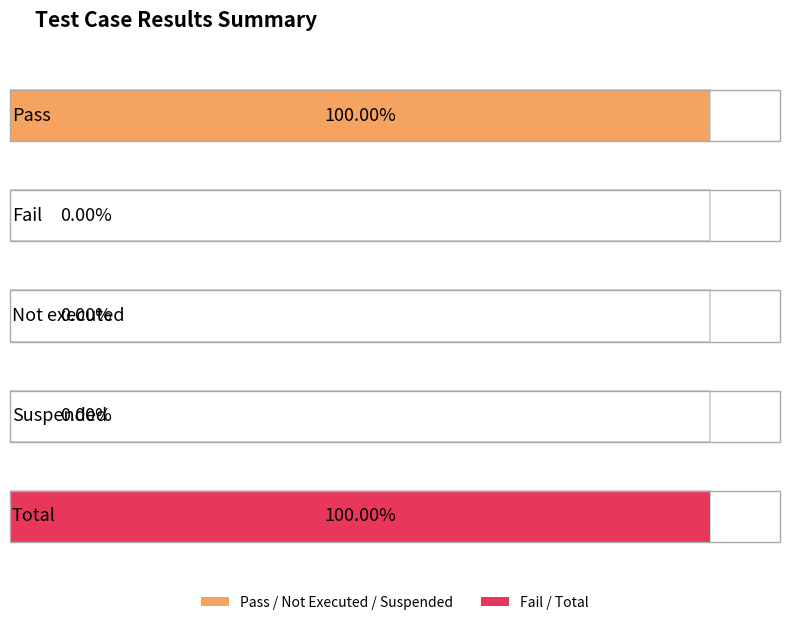

Rank the categories by value from lowest to highest.

Fail, Not executed, Suspended, Pass, Total